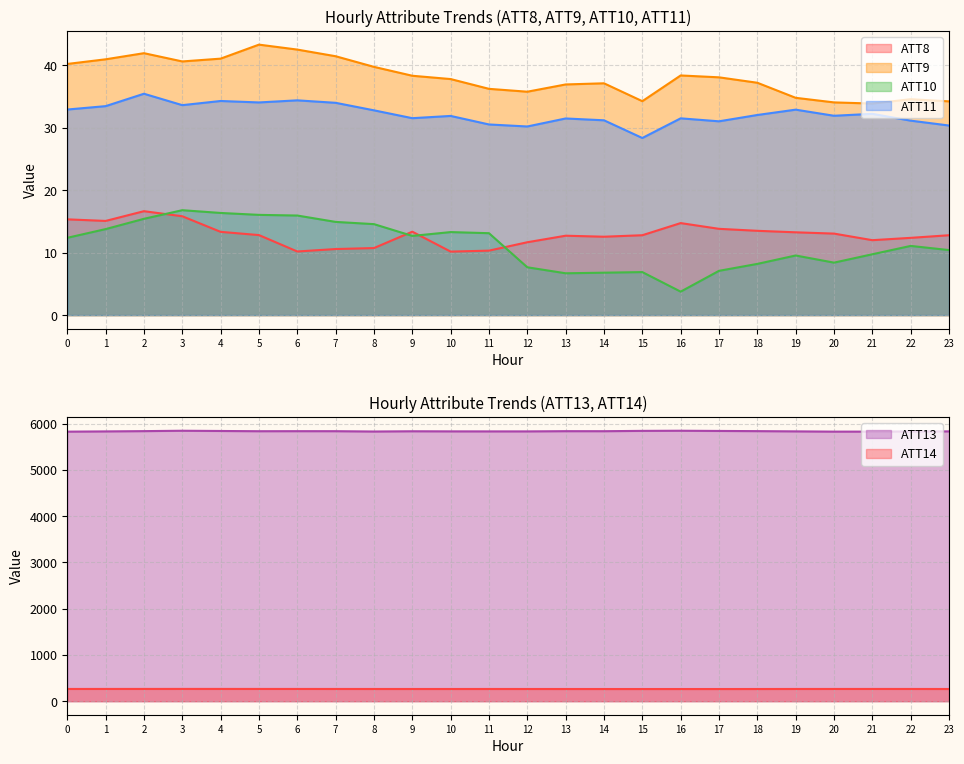

Is it true that ATT10 equals 7.1 at 6?

False